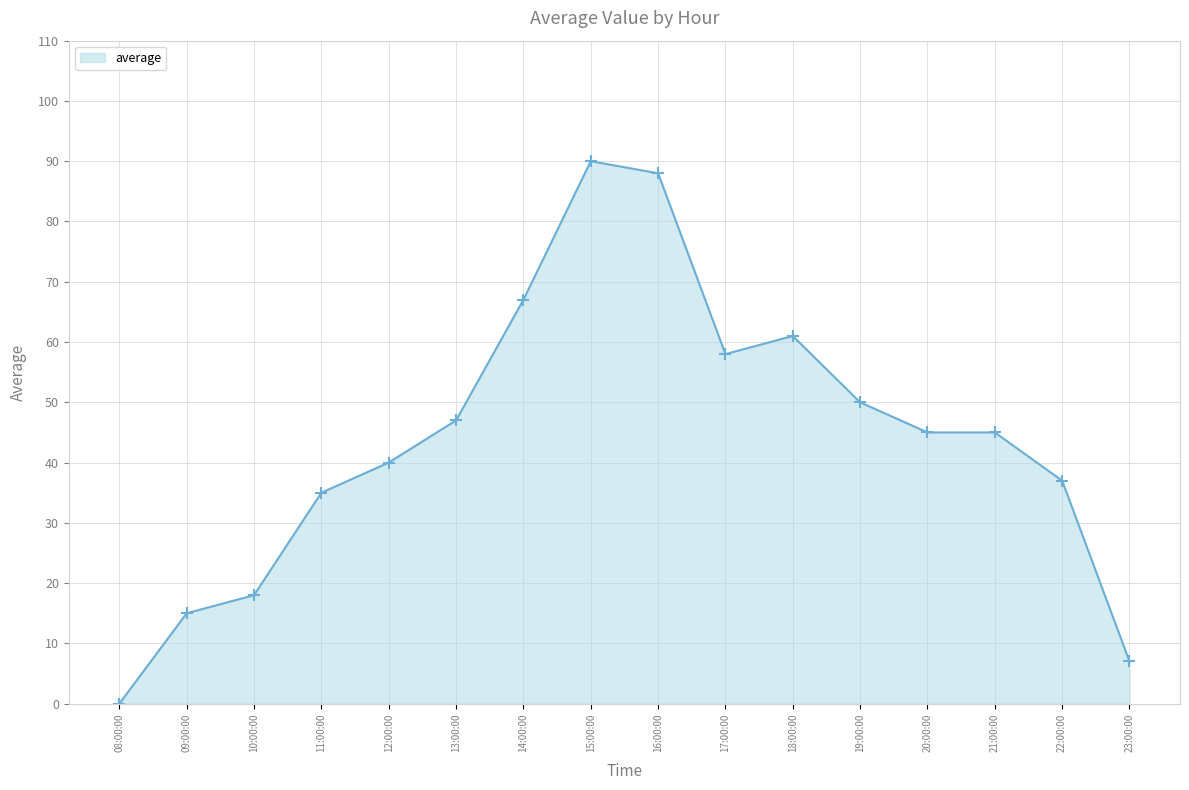

What is the value of the 2nd point from the left?

15